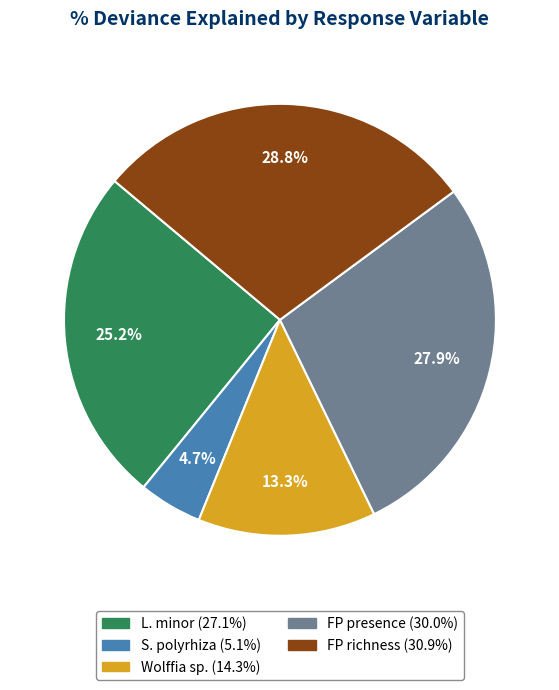

To the nearest percent, what is the difference between the largest and smallest slice percentages?

24%